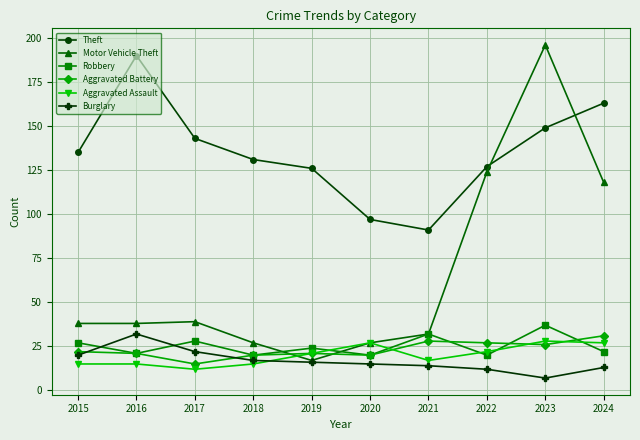

What is the difference between the highest and lowest values at 2019?

110